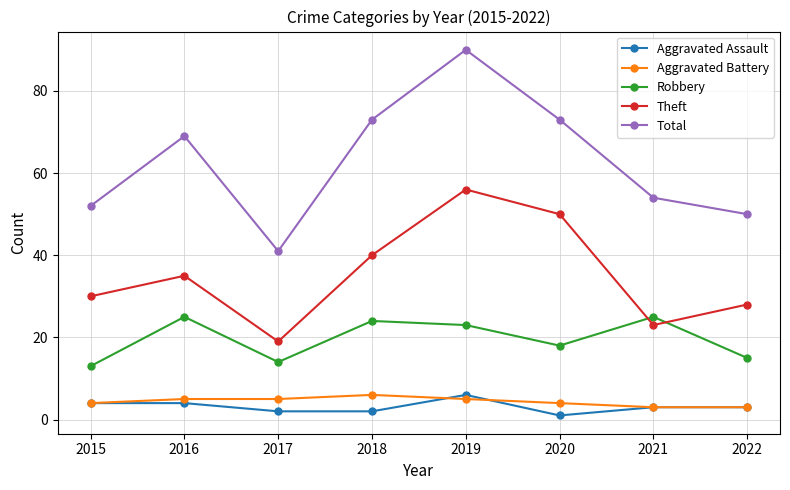

What is the minimum value shown in the chart?

1